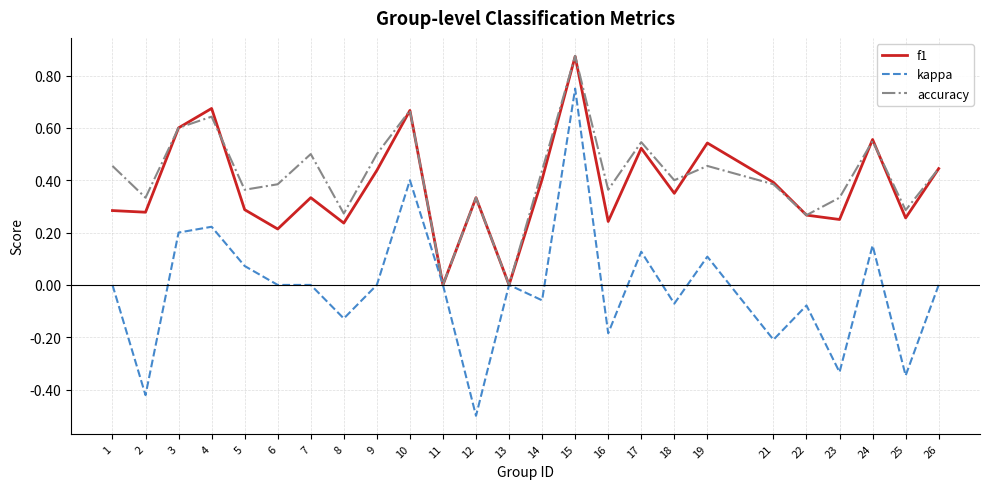

What is the smallest value displayed?

-0.5